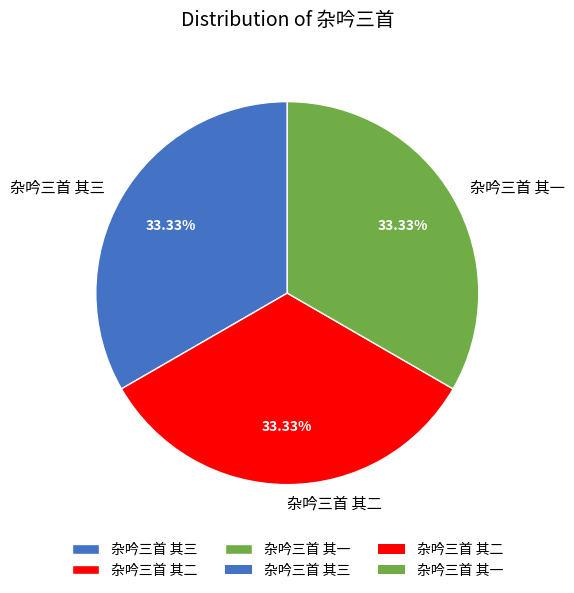

The 杂吟三首 其一 slice represents 33% of the pie. True or false?

True